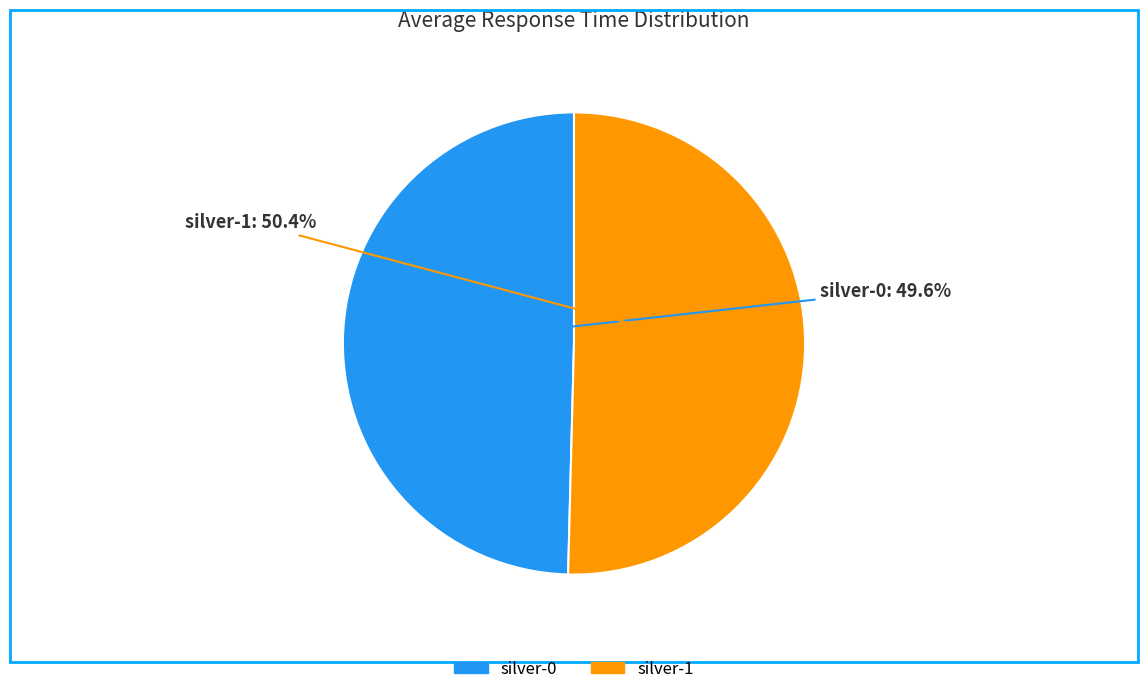

To the nearest percent, what is the average slice percentage?

50%